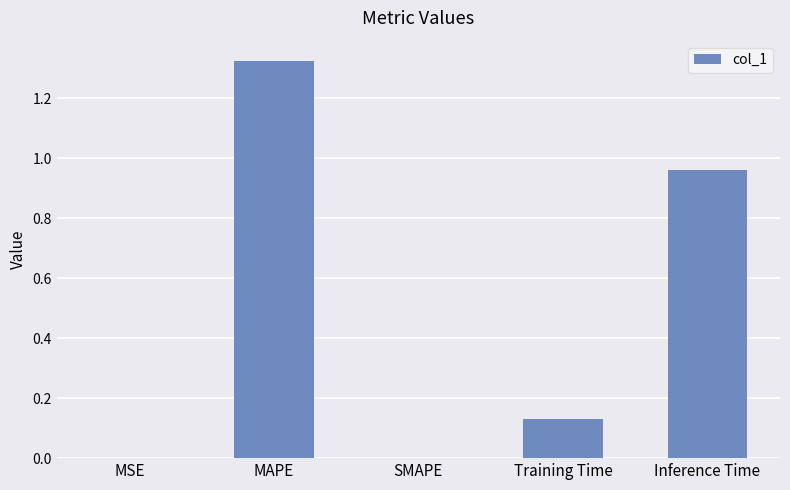

What is the sum of all values?

2.4